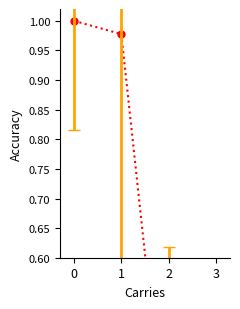

Rank the categories by value from lowest to highest.

3, 2, 1, 0